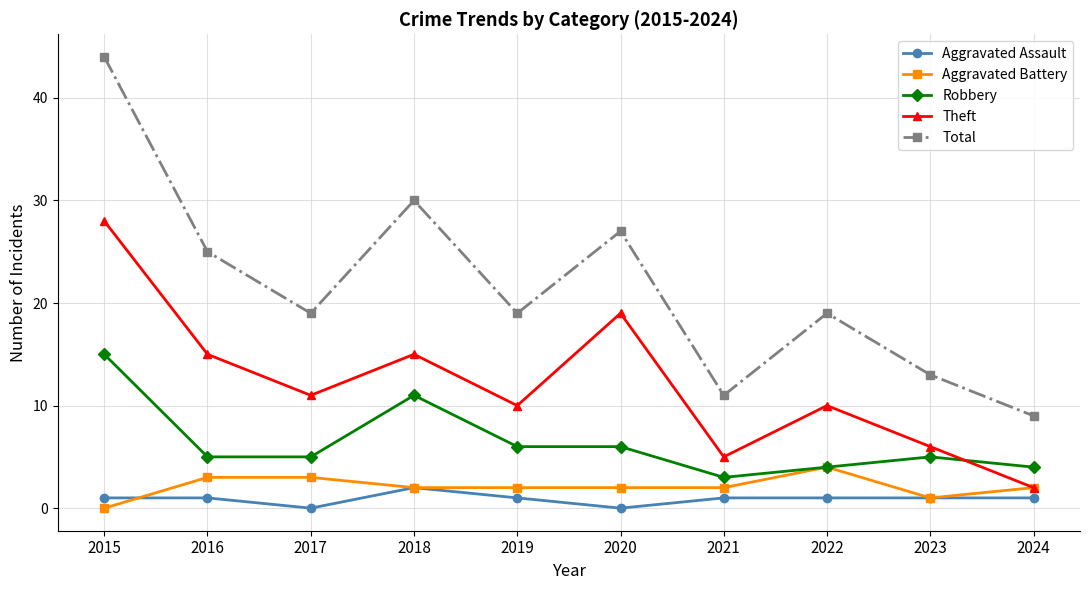

How many data points does each series have?

10